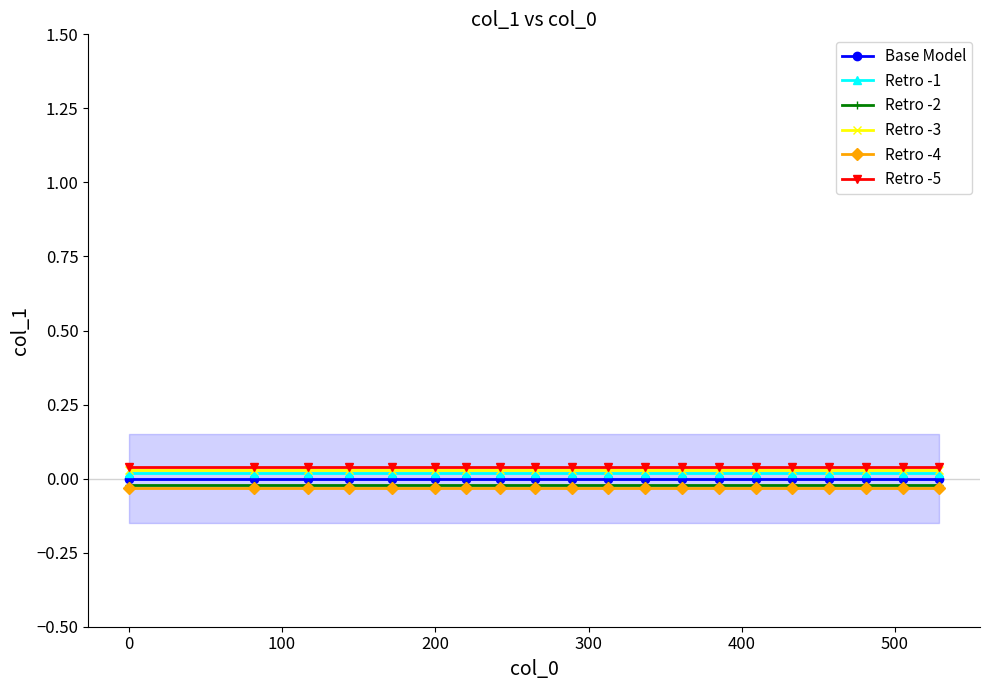

True or false: Base Model and Retro -3 intersect in this chart.

False